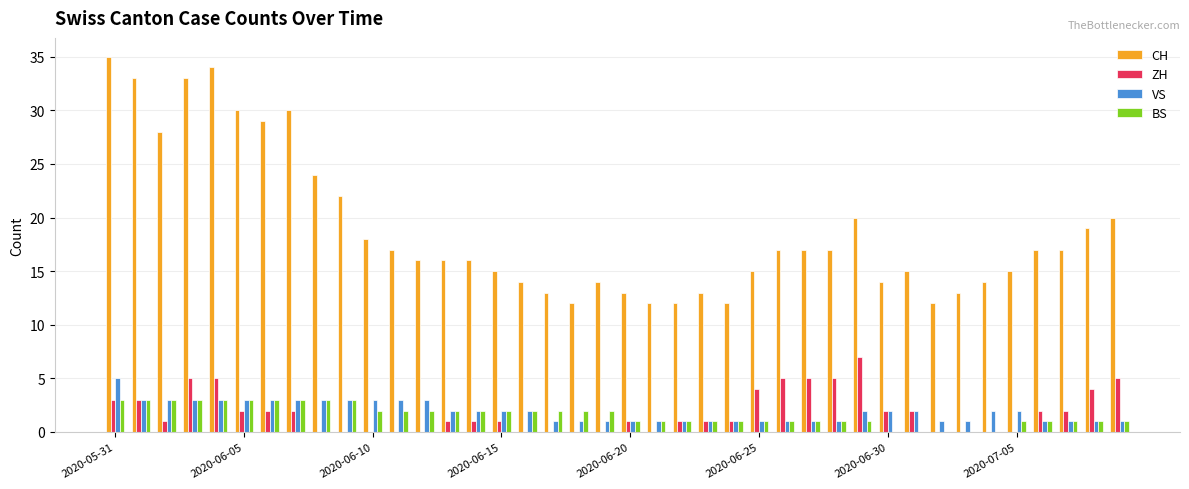

What is the sum of all ZH values?

73